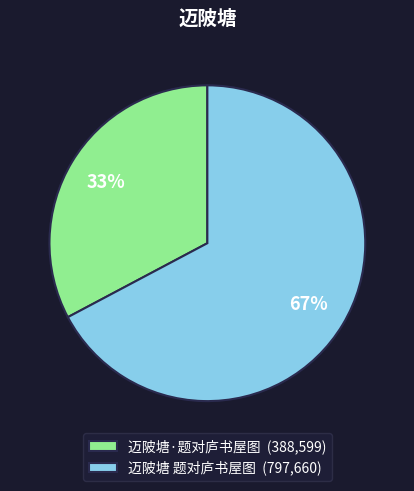

Do 迈陂塘 题对庐书屋图 and 迈陂塘·题对庐书屋图 together represent more than half of the pie?

Yes